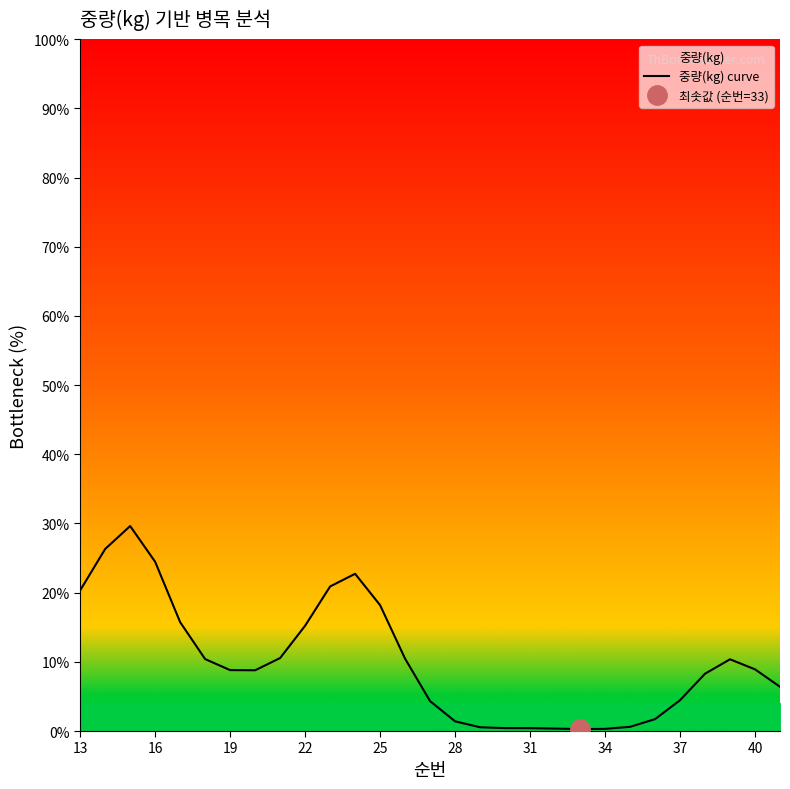

What is the maximum value for 중량(kg) curve?

29.6